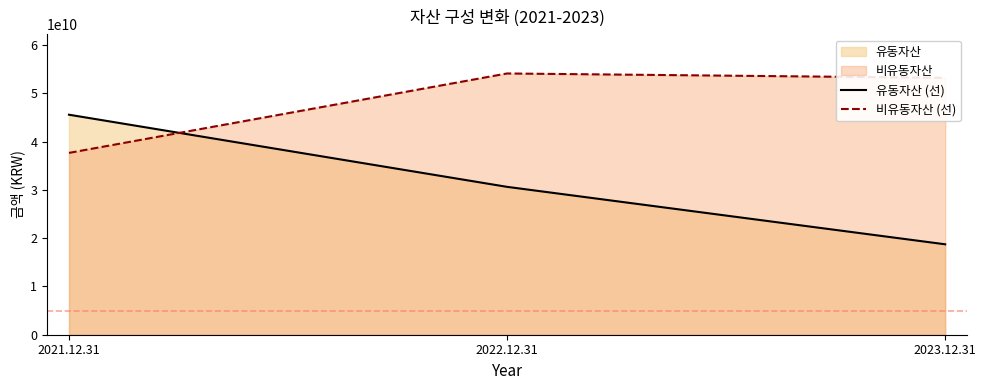

Rank the series at 2023.12.31 from highest to lowest value.

비유동자산 (선), 유동자산 (선)